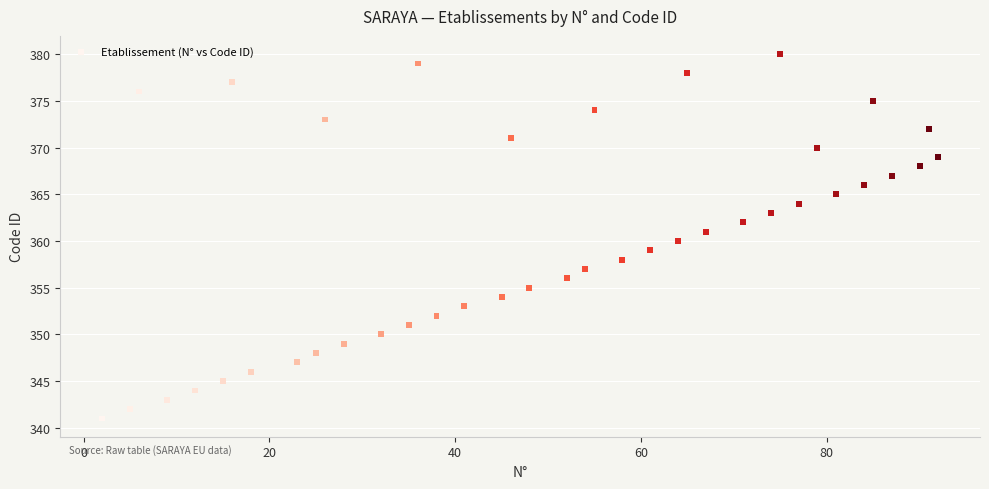

What is the range of X values (max minus min)?

90